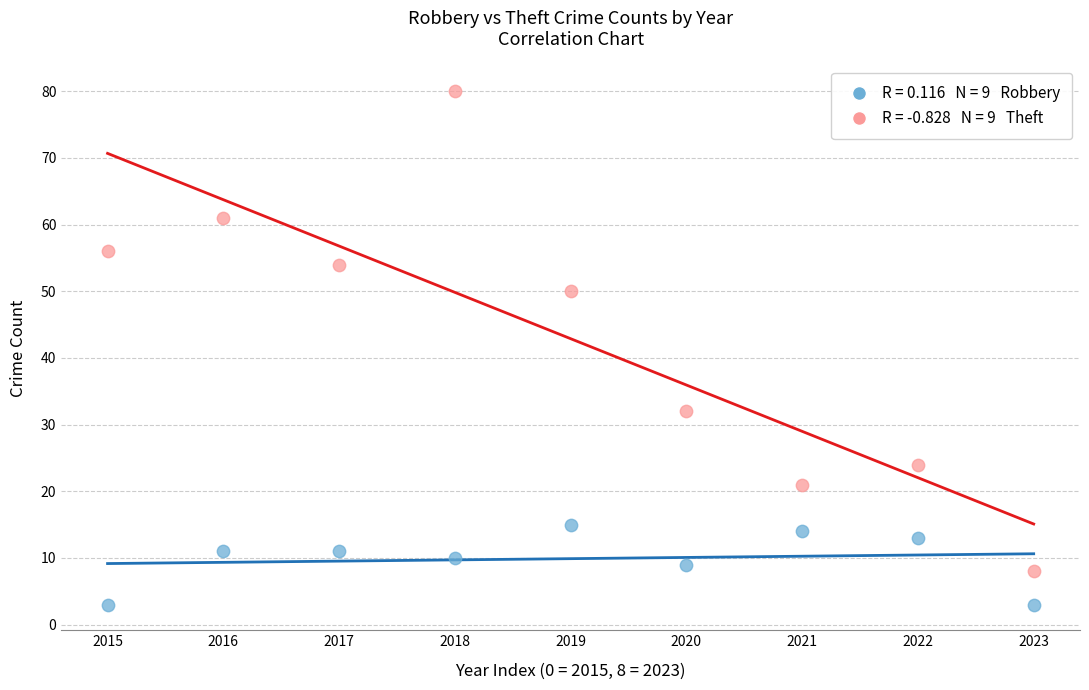

How many points are shown in the scatter plot?

18